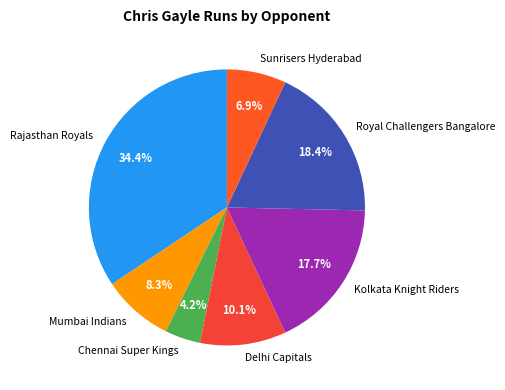

To the nearest percent, what is the difference between the largest and smallest slice percentages?

30%